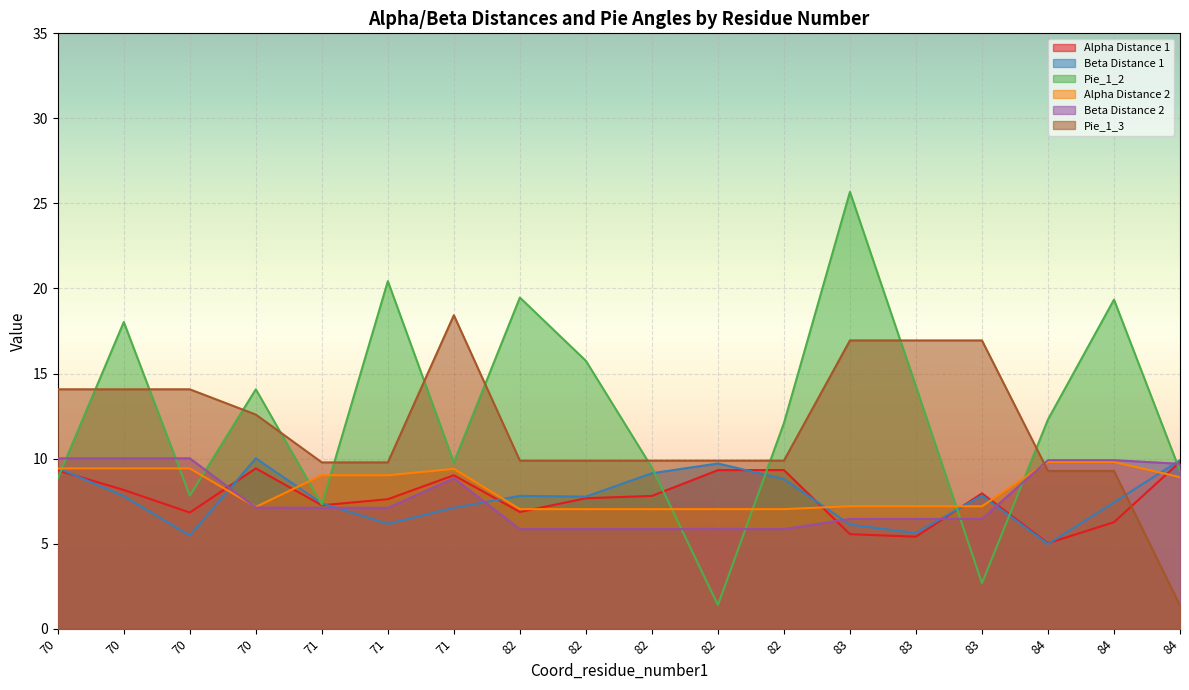

How many times do Pie_1_3 and Beta Distance 2 cross each other?

1